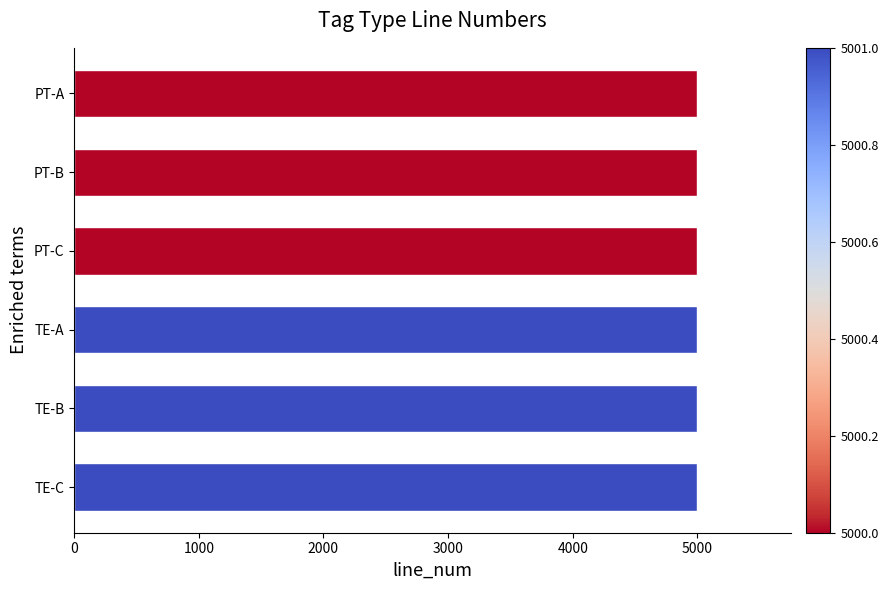

What value does the data have at TE-B?

5001